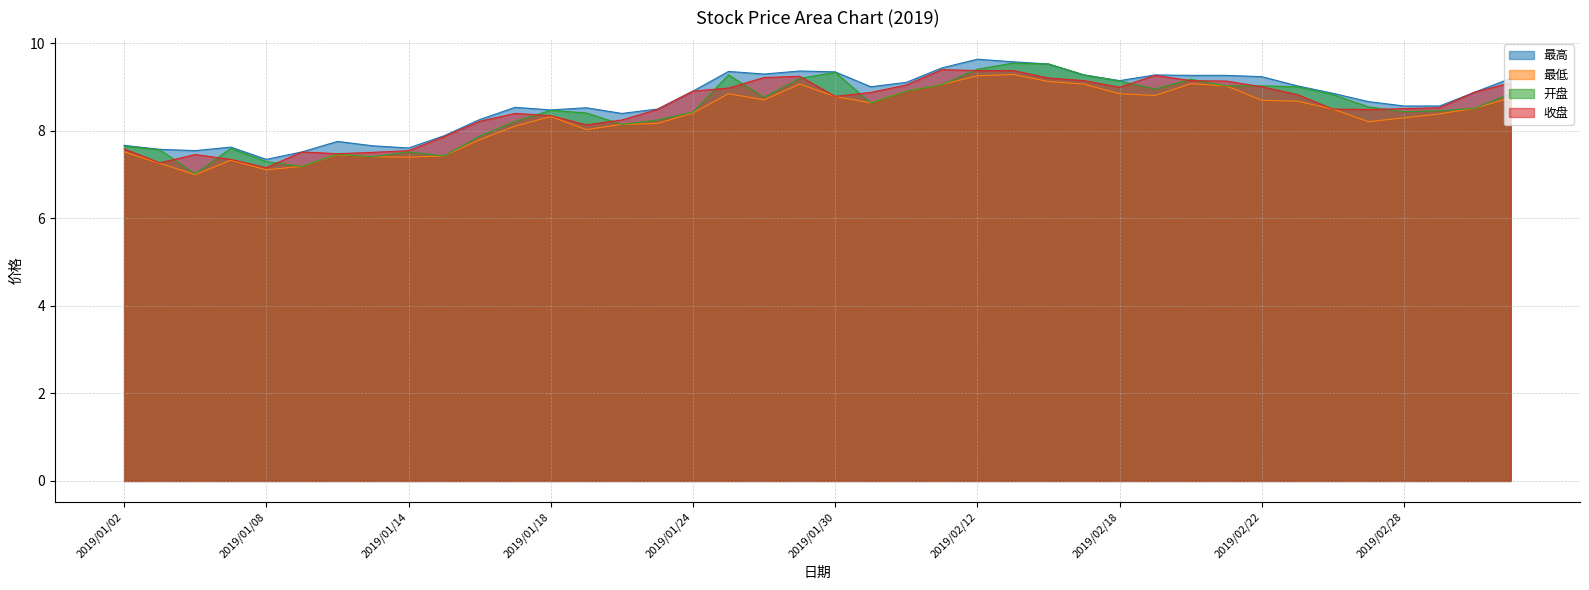

Rank the series at 2019/01/02 from lowest to highest value.

最低, 收盘, 开盘, 最高